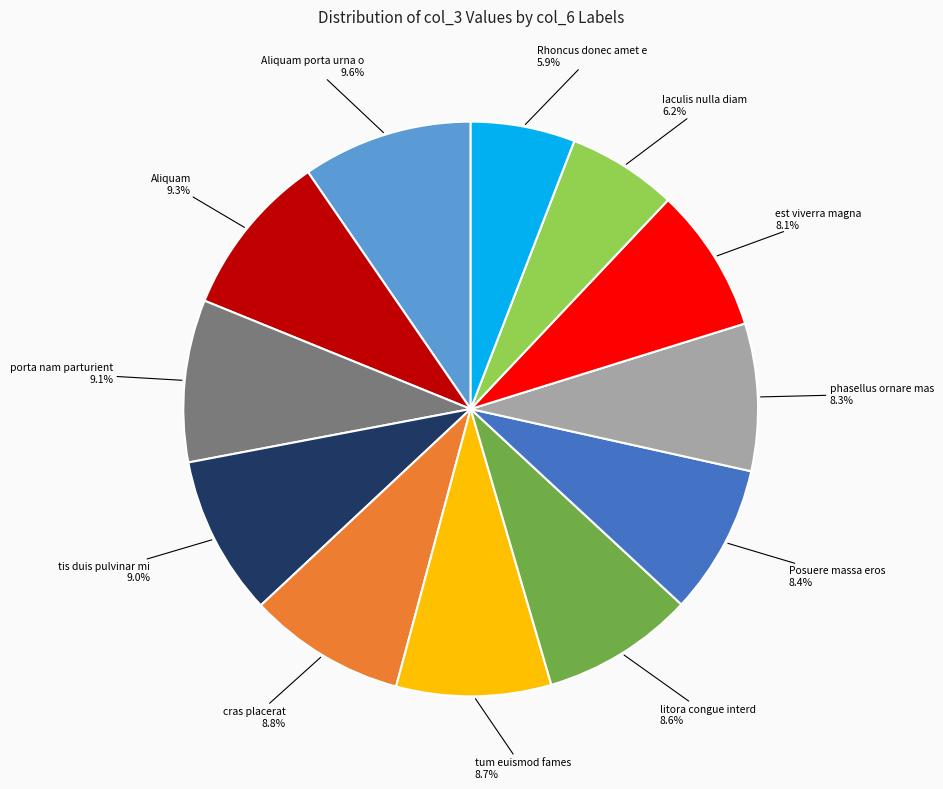

Is there any slice that represents more than half of the pie?

No